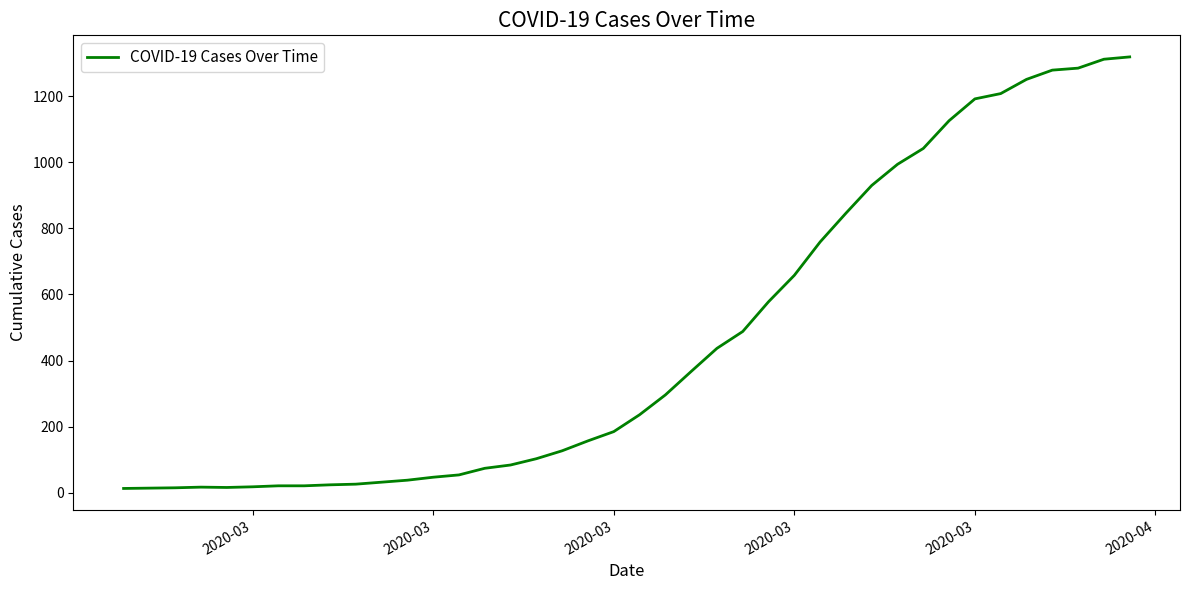

What is the maximum value shown in the chart?

1319